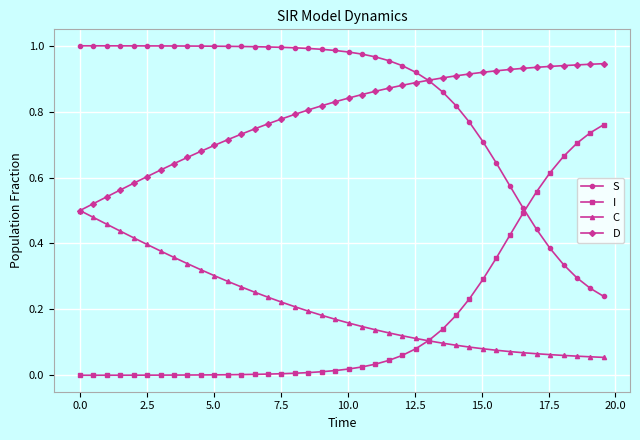

True or false: C and S intersect in this chart.

False